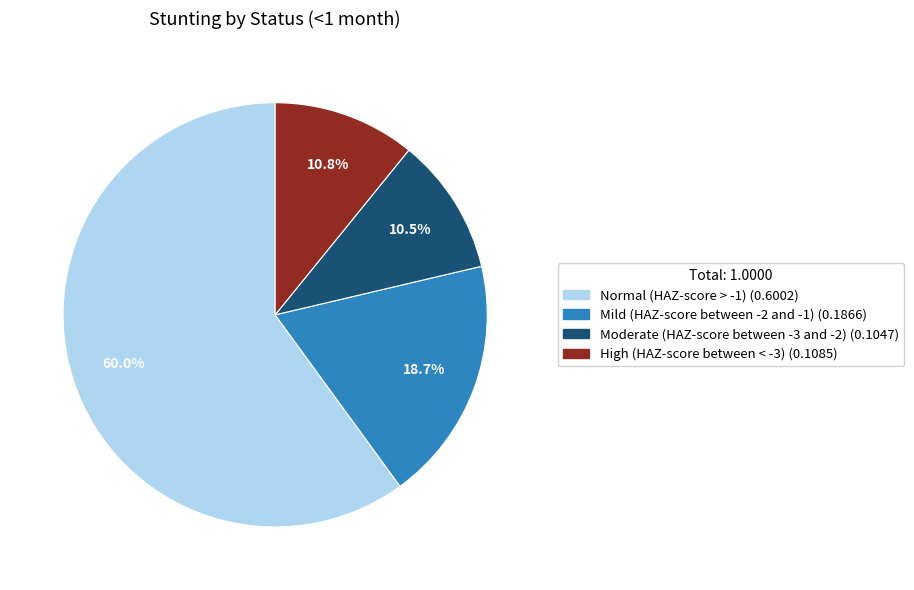

Which slice is the largest?

Normal (HAZ-score > -1)